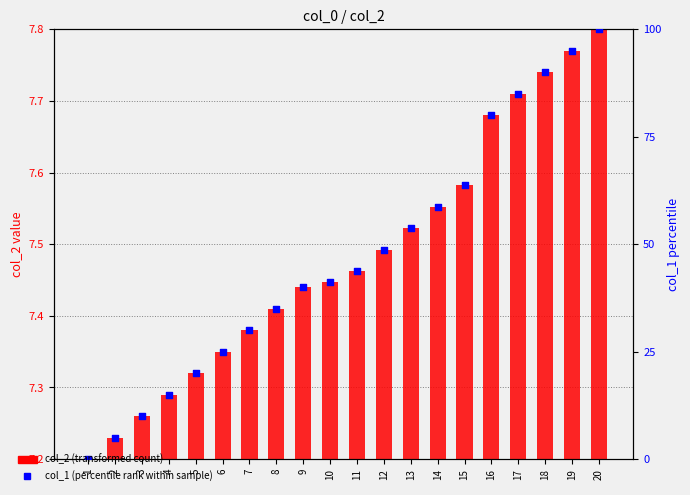

Approximately how many times larger is the value at 9 compared to 15?

0.6